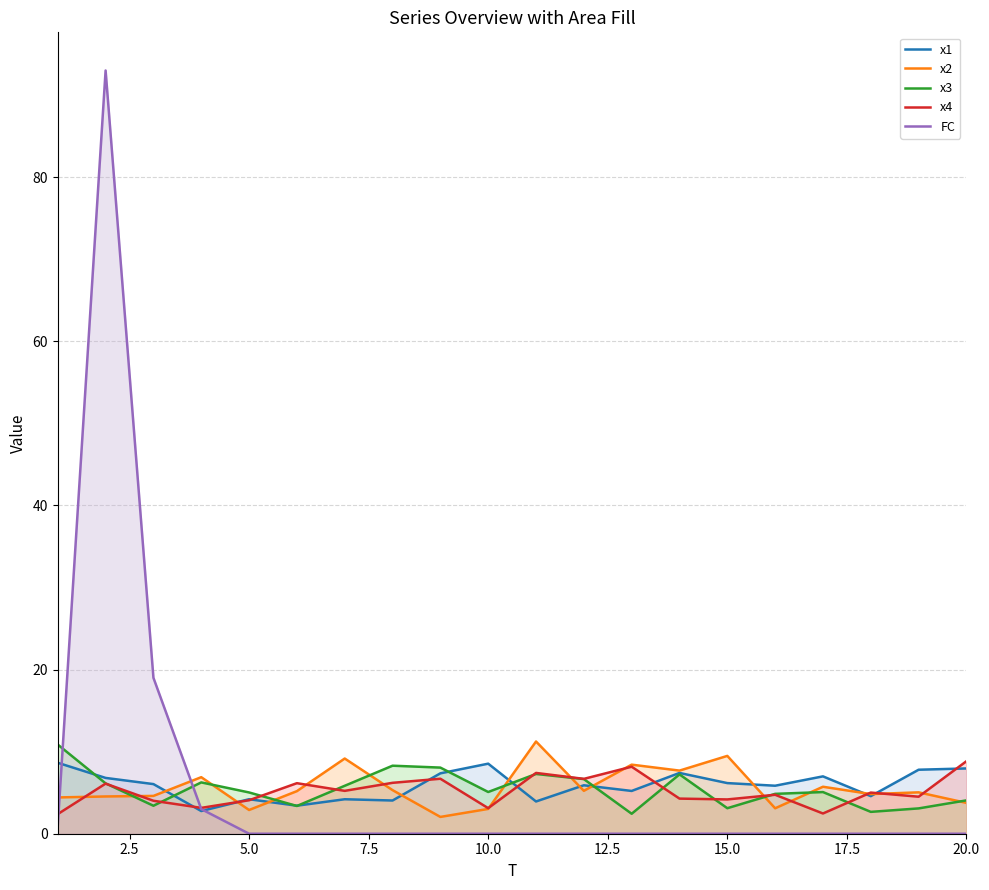

Which series ends up on top after the final intersection of x2 and FC?

x2